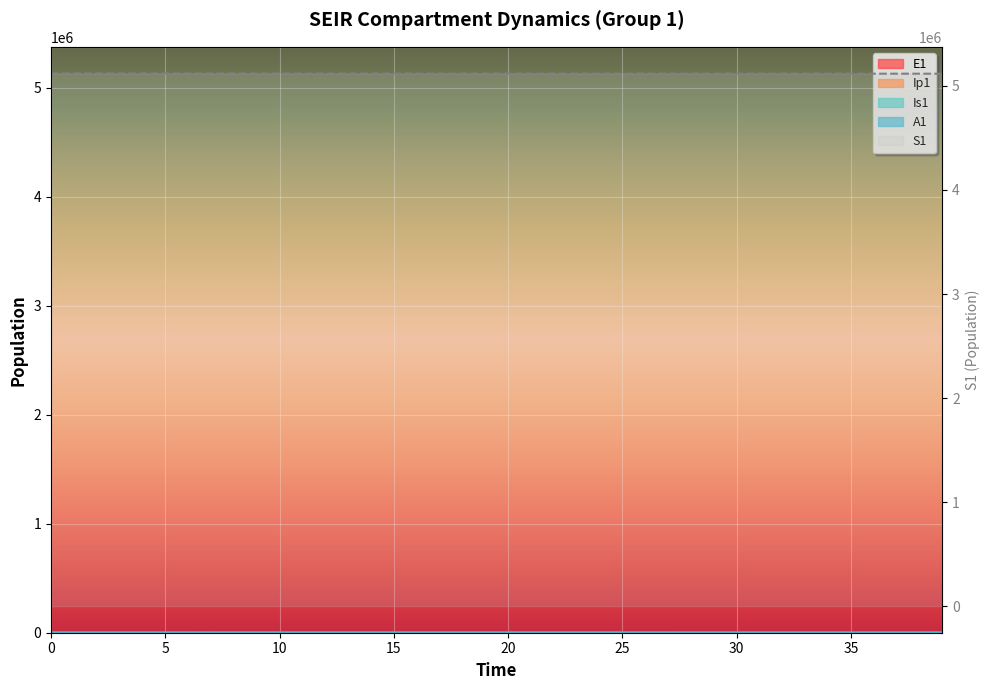

Is it true that A1 equals 42.1 at 20?

True